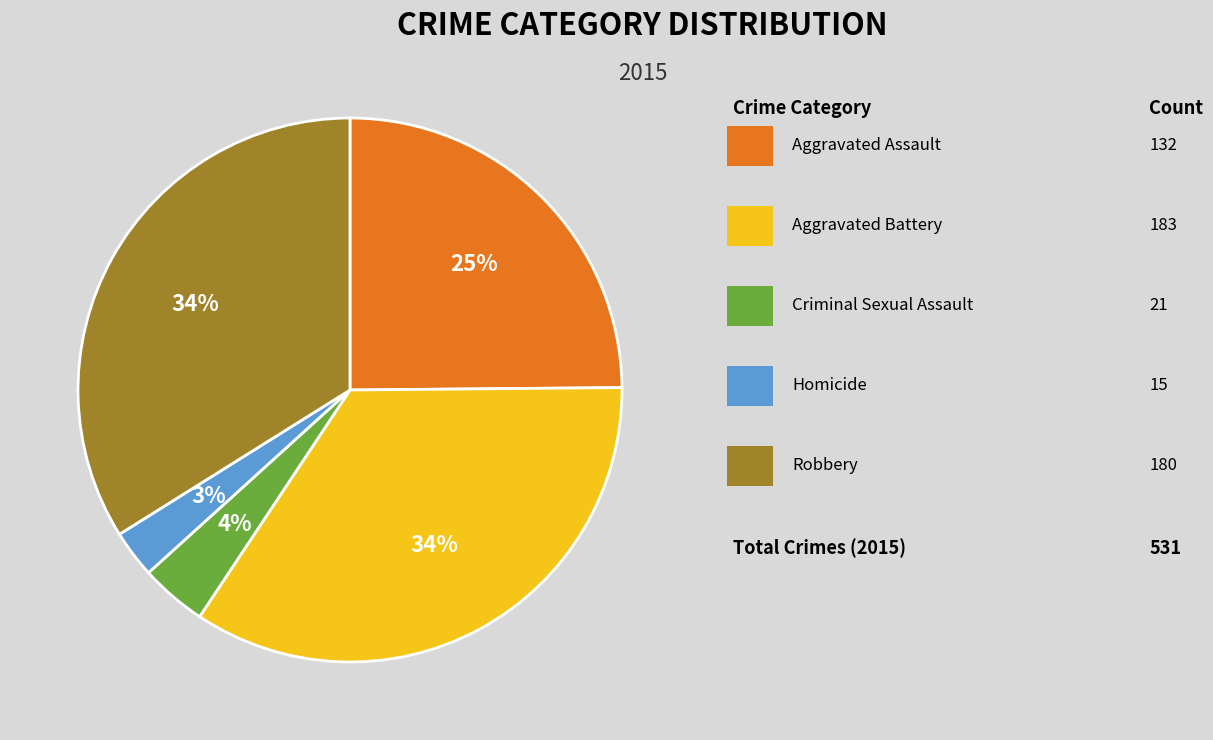

To the nearest percent, what is the average slice percentage?

20%